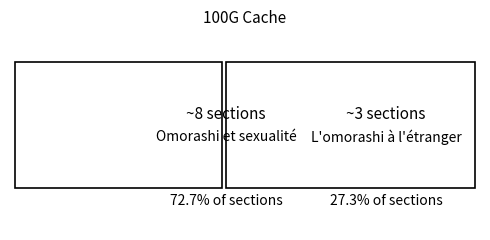

What is the value of the 1st bar from the left?

8